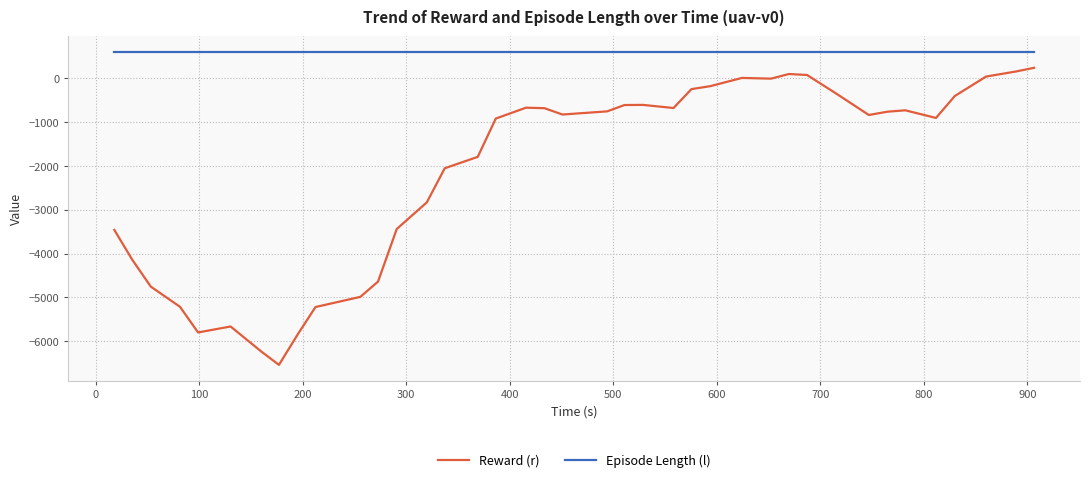

Count the number of categories in the chart.

39